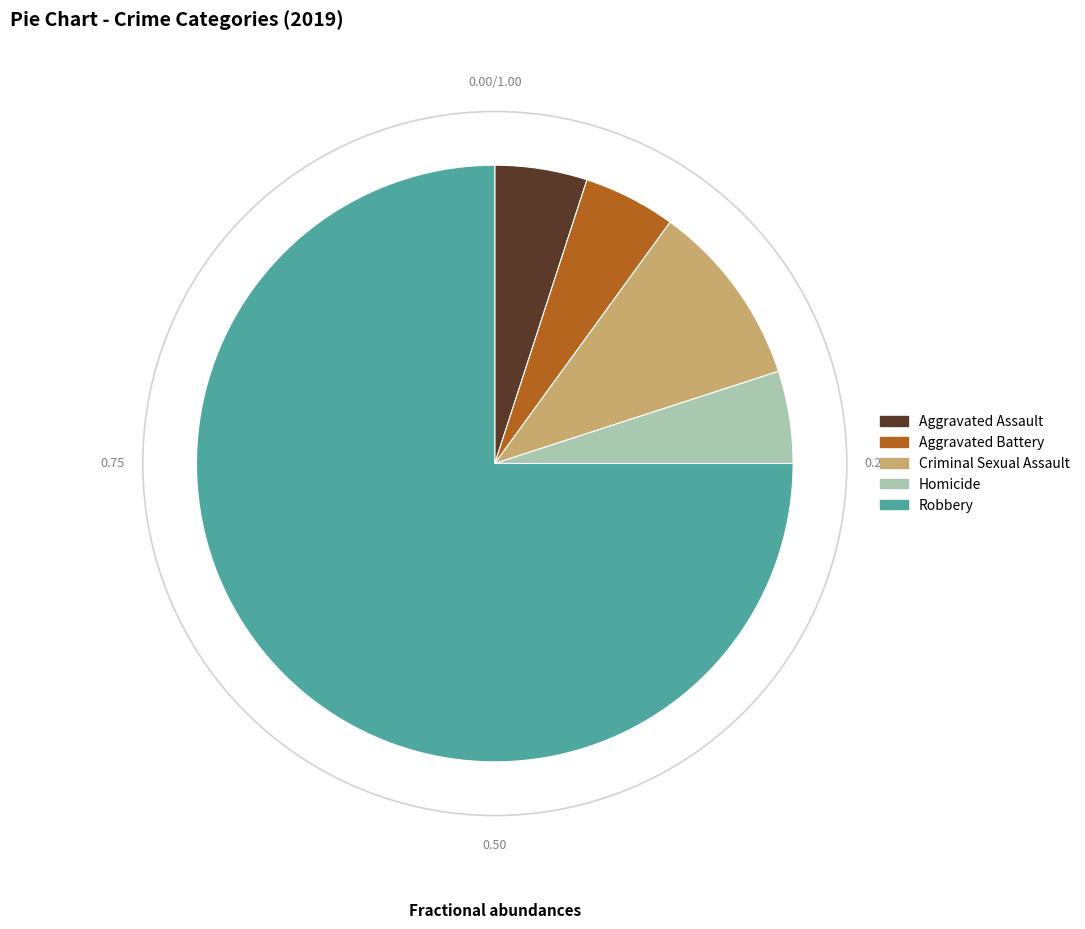

Is the sum of Criminal Sexual Assault and Homicide greater than half?

No